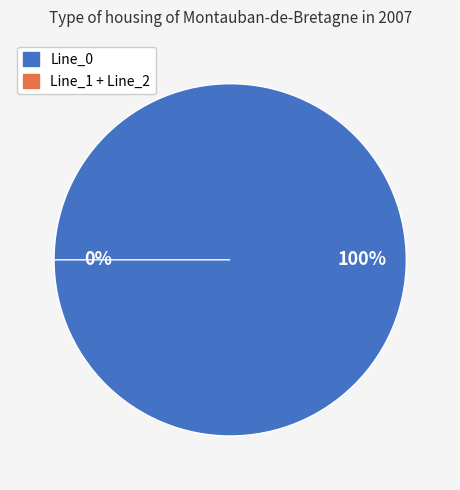

What is the largest slice in the pie chart?

Line_0